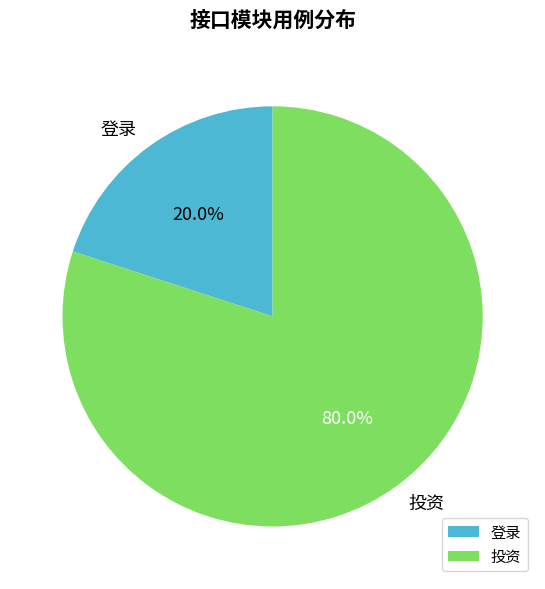

To the nearest percent, what portion does 投资 represent?

80%